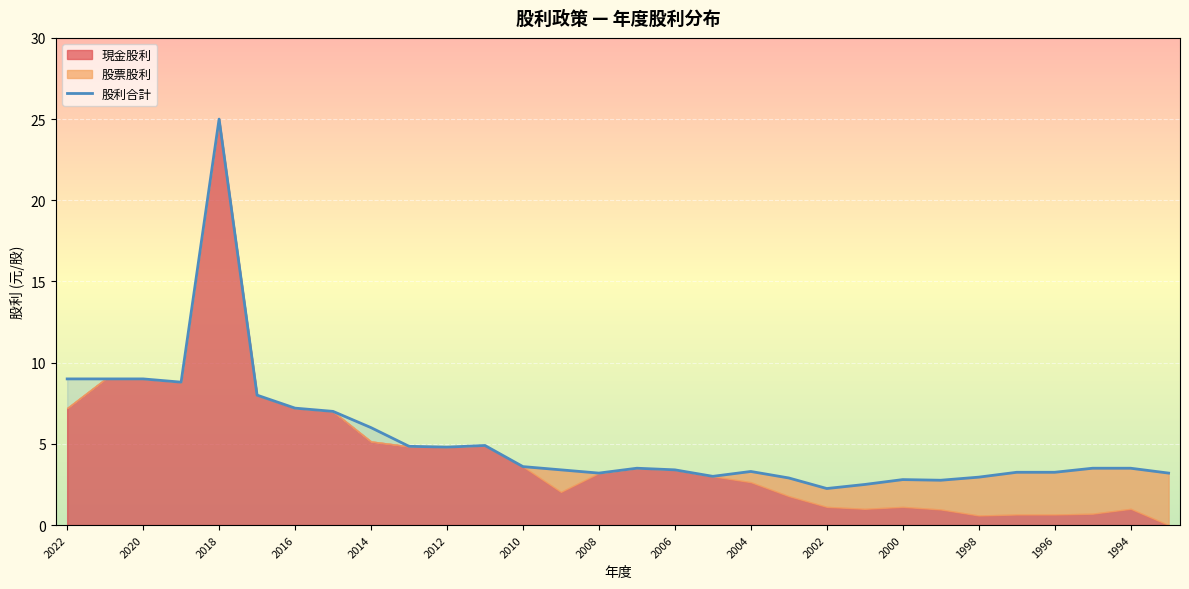

Which category has the highest value in the 現金股利 series?

2018